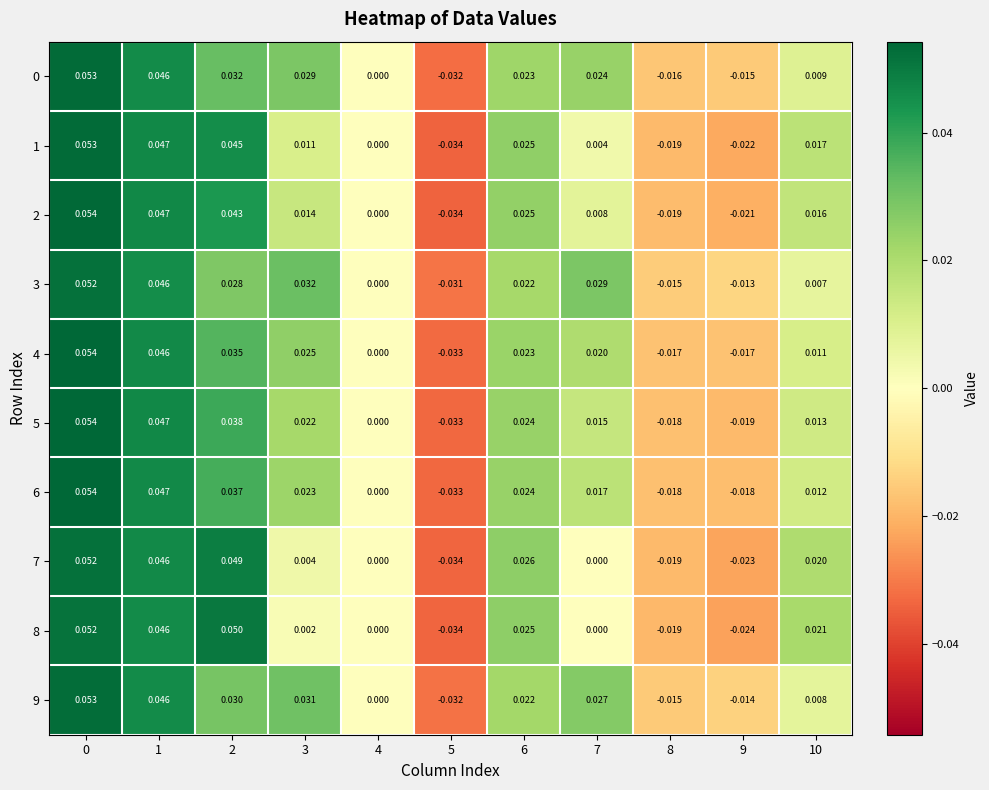

Is the value of 7 at 6 greater than the value of 8 at 2?

No